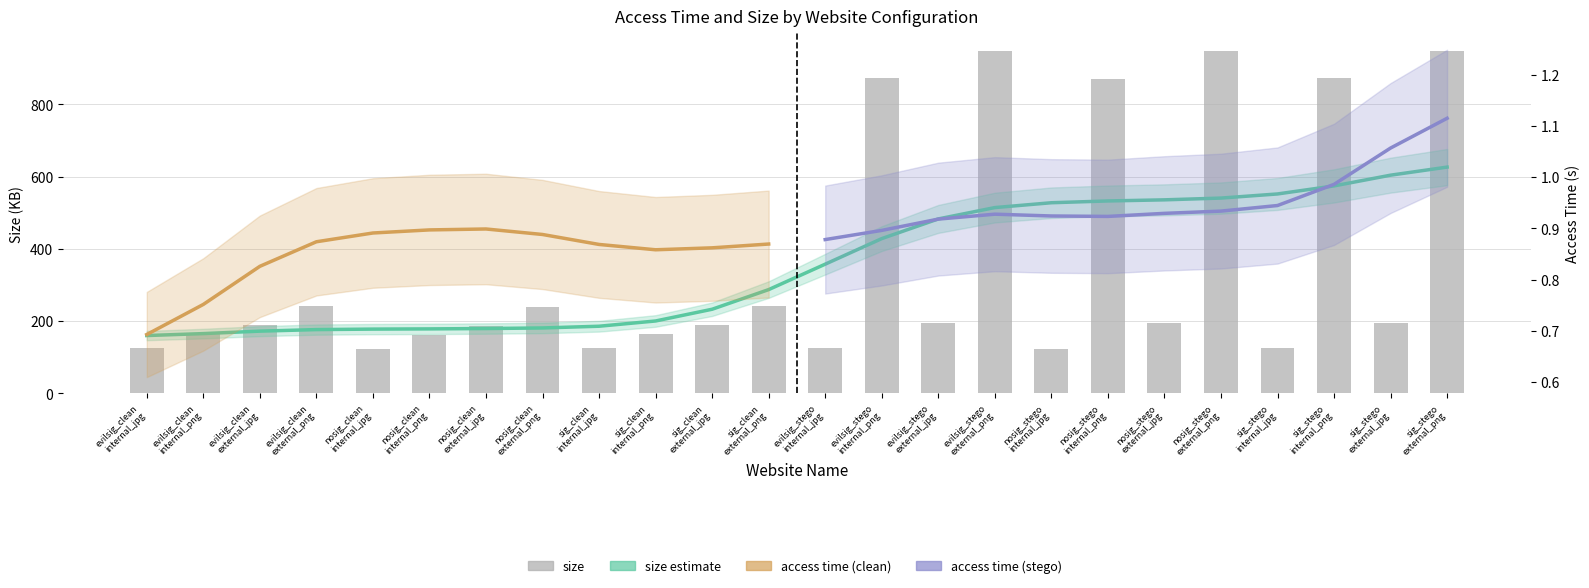

What is the greatest value displayed?

949.1